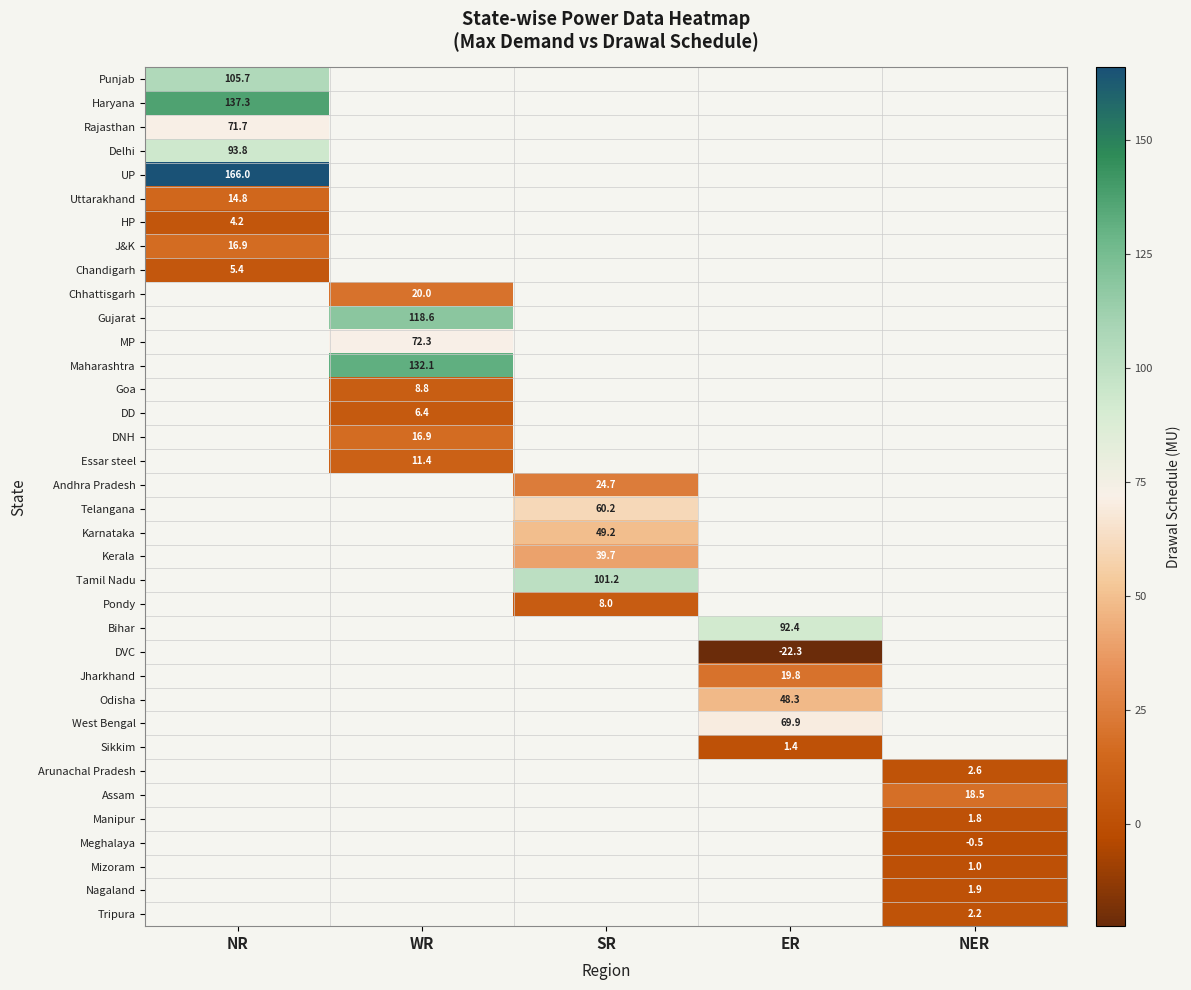

How many values in Maharashtra are above zero?

1